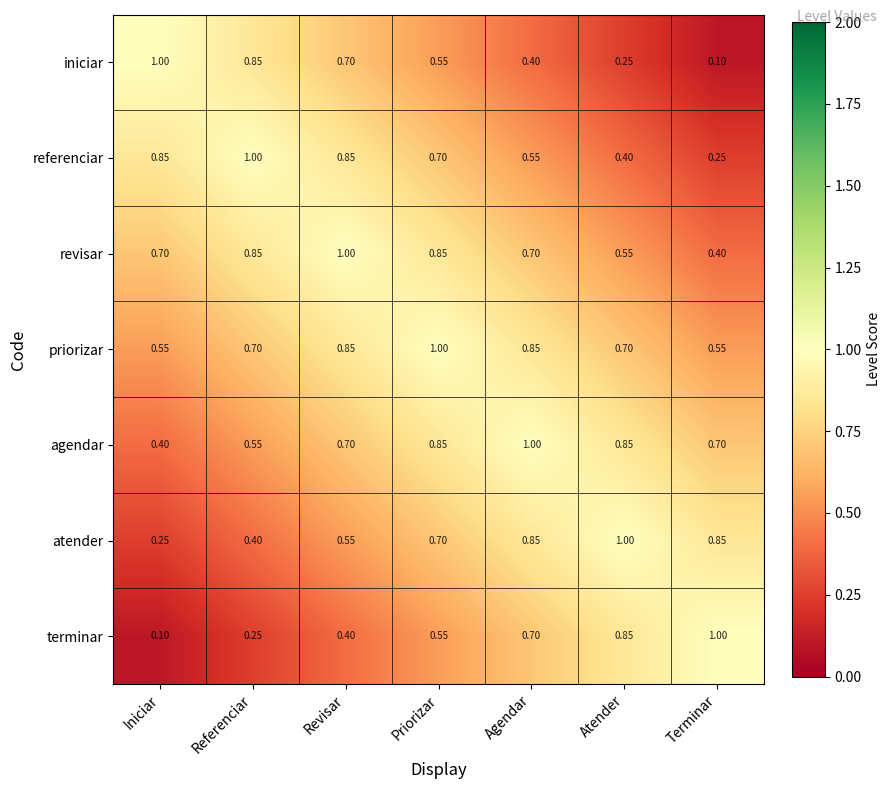

At which label does referenciar reach its minimum?

Terminar